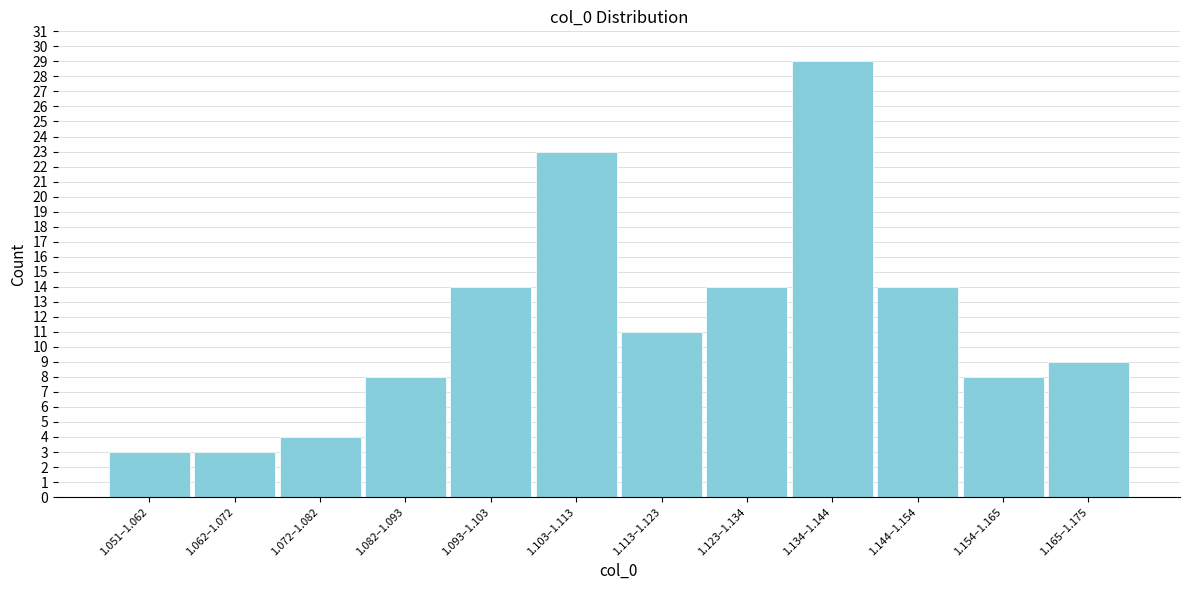

Reading left to right, what are all the values shown in this chart?

1.051–1.062=3	1.062–1.072=3	1.072–1.082=4	1.082–1.093=8	1.093–1.103=14	1.103–1.113=23	1.113–1.123=11	1.123–1.134=14	1.134–1.144=29	1.144–1.154=14	1.154–1.165=8	1.165–1.175=9